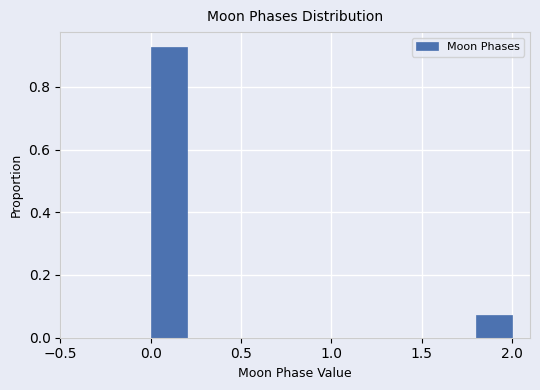

What is the height of the bar covering 0.0 to 0.2 on the x-axis? The values are not printed on the chart, so give them approximately, as read against the axis.

0.92